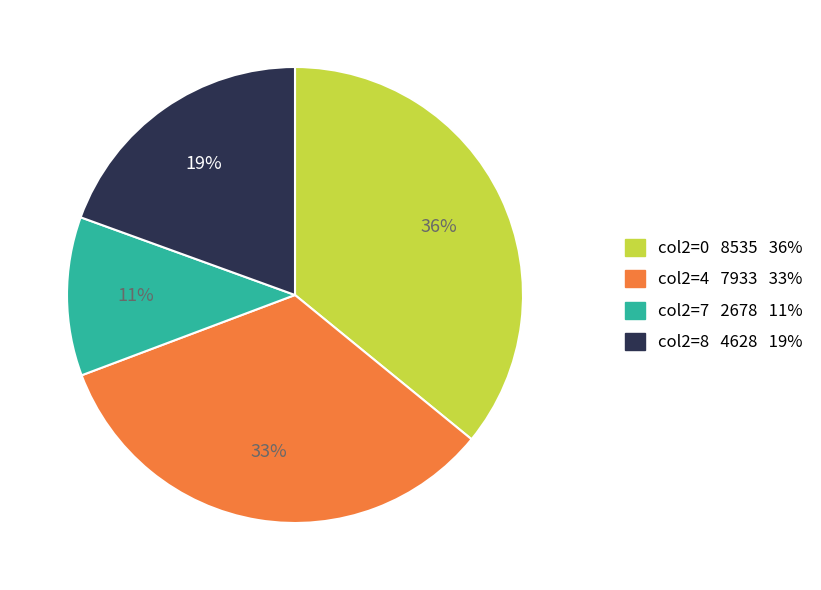

What is the largest slice in the pie chart?

col2=0 8535 36%